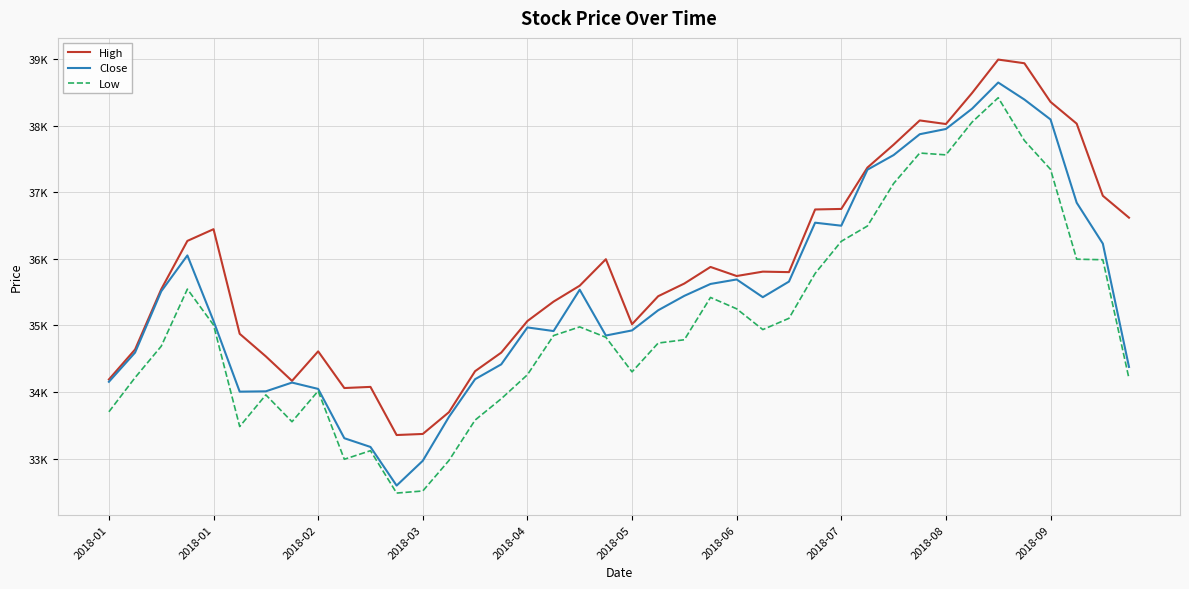

Does the chart display data point markers on the line(s)?

No